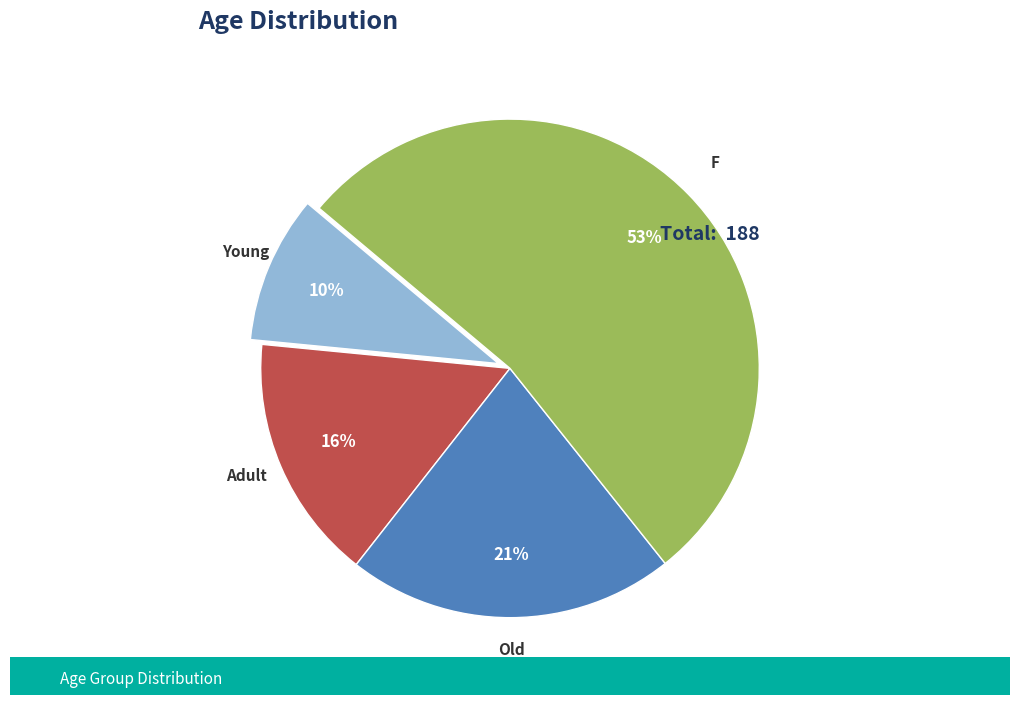

To the nearest percent, what is the average slice percentage?

25%